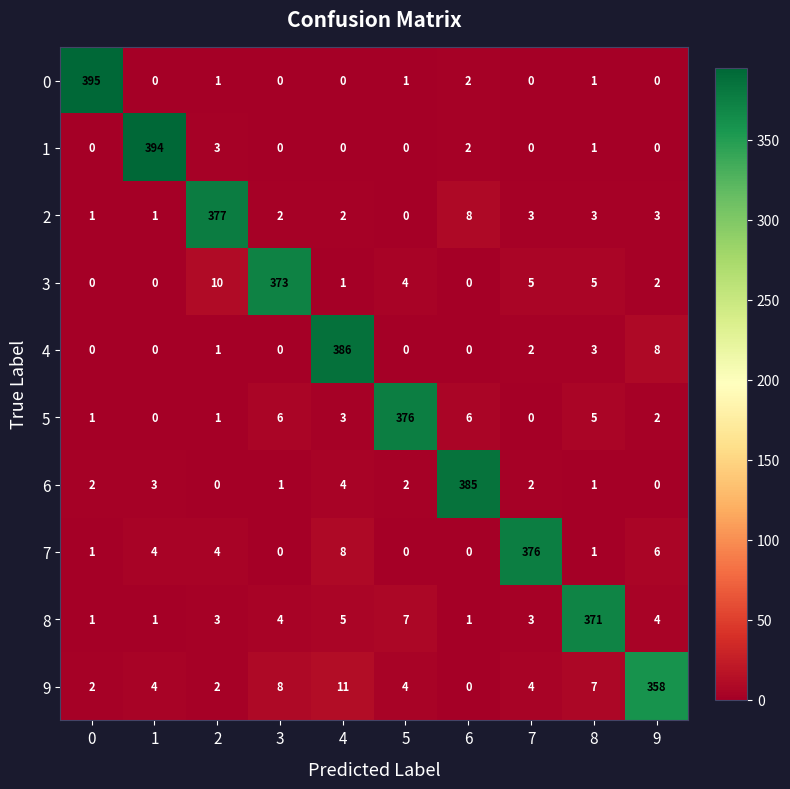

Is it true that 5 equals 6 at 6?

True